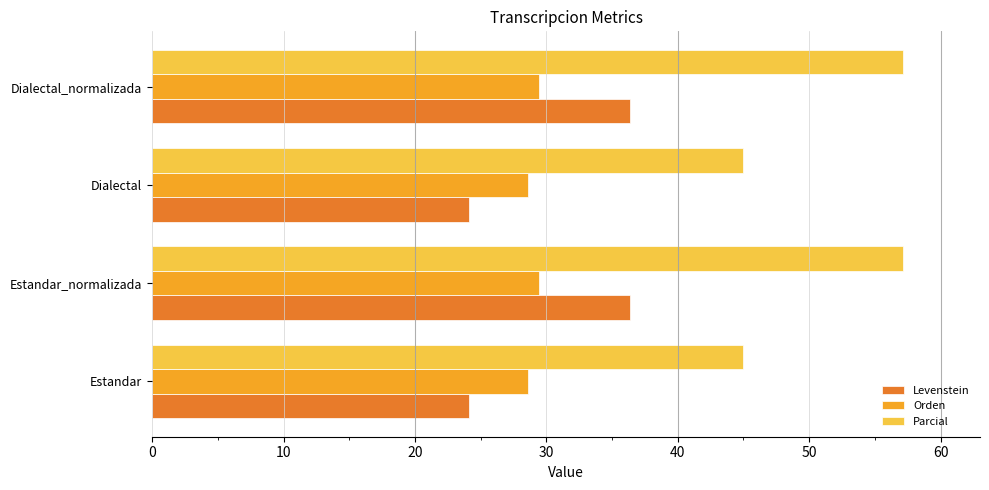

What is the maximum value shown in the chart?

57.1